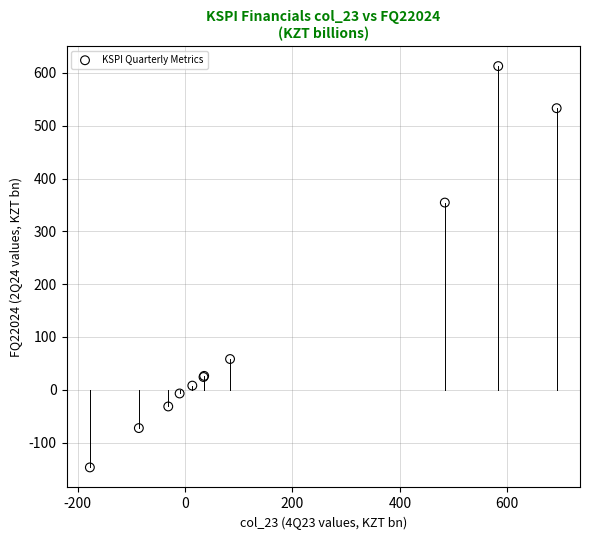

What Y value in the scatter plot is closest to 232?

354.4